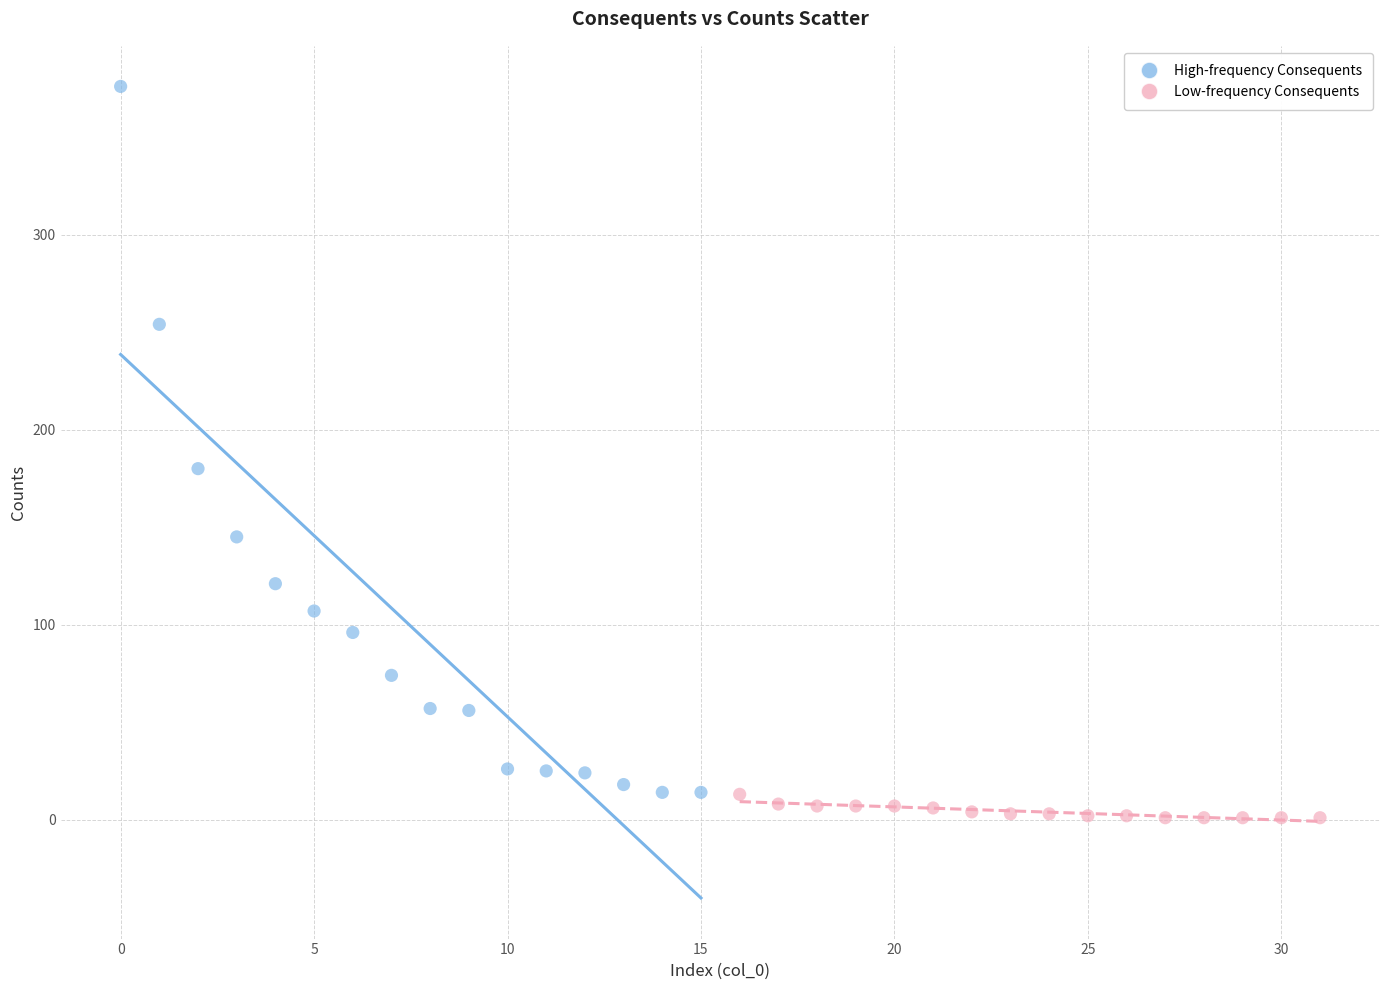

Which series reaches the maximum Y coordinate?

High-frequency Consequents